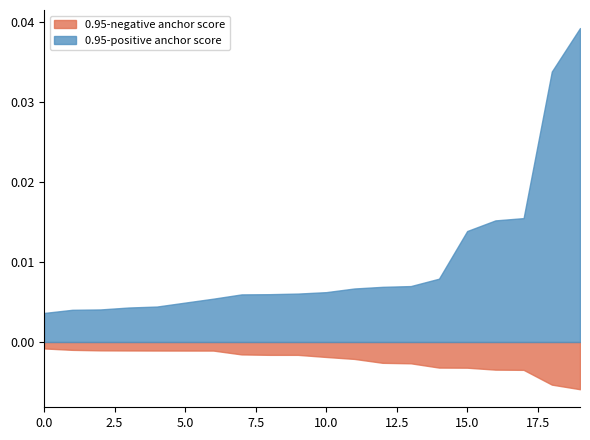

The value of 0.95-positive anchor score at 17 is 0.0. True or false?

False